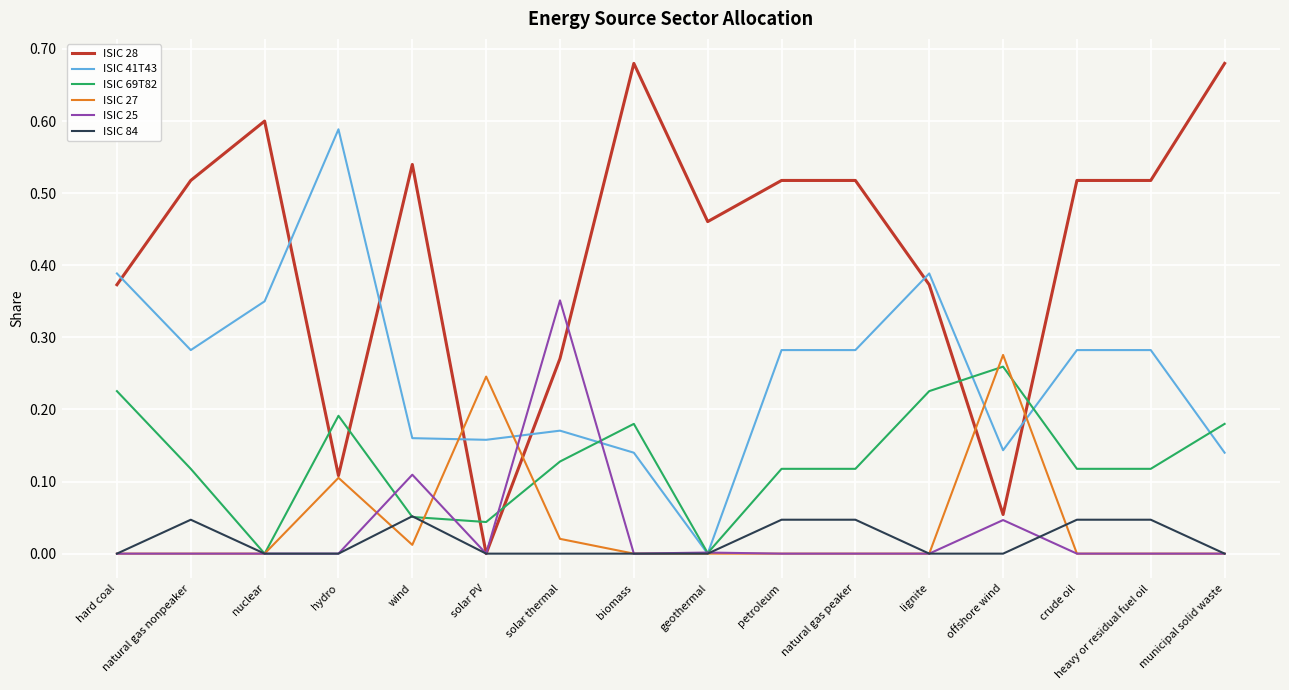

Is it true that ISIC 28 equals 0.3 at geothermal?

False